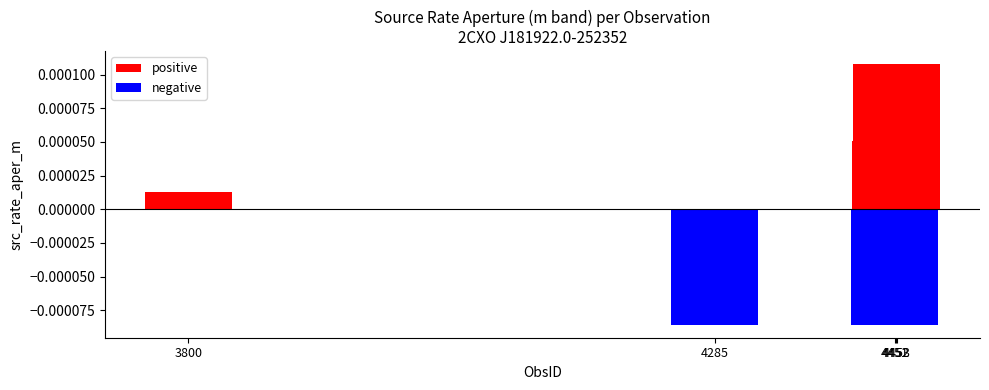

How many values in positive are above zero?

3